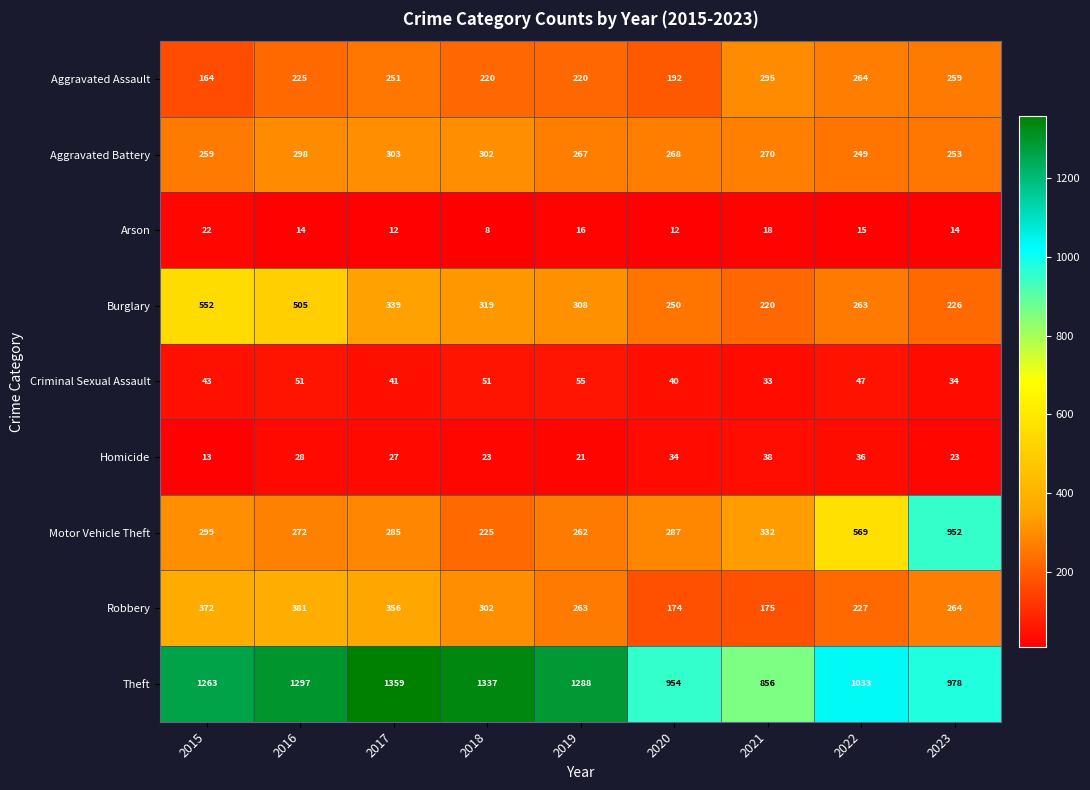

Which series has the largest total across all categories?

Theft